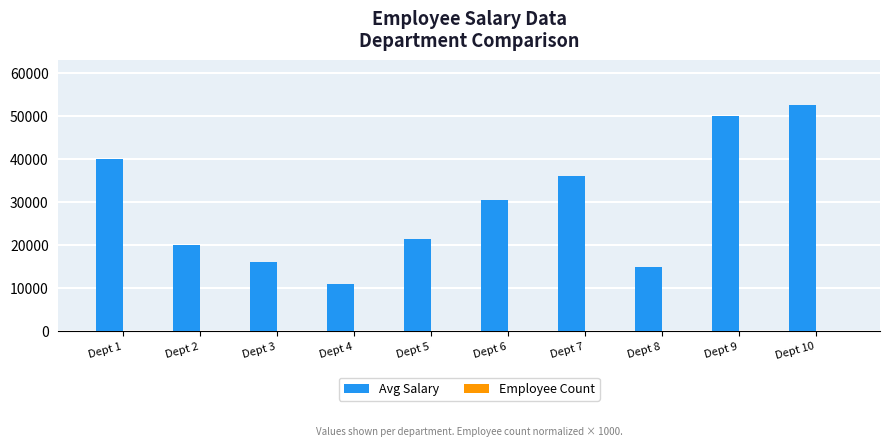

Which series has the largest total across all categories?

Avg Salary